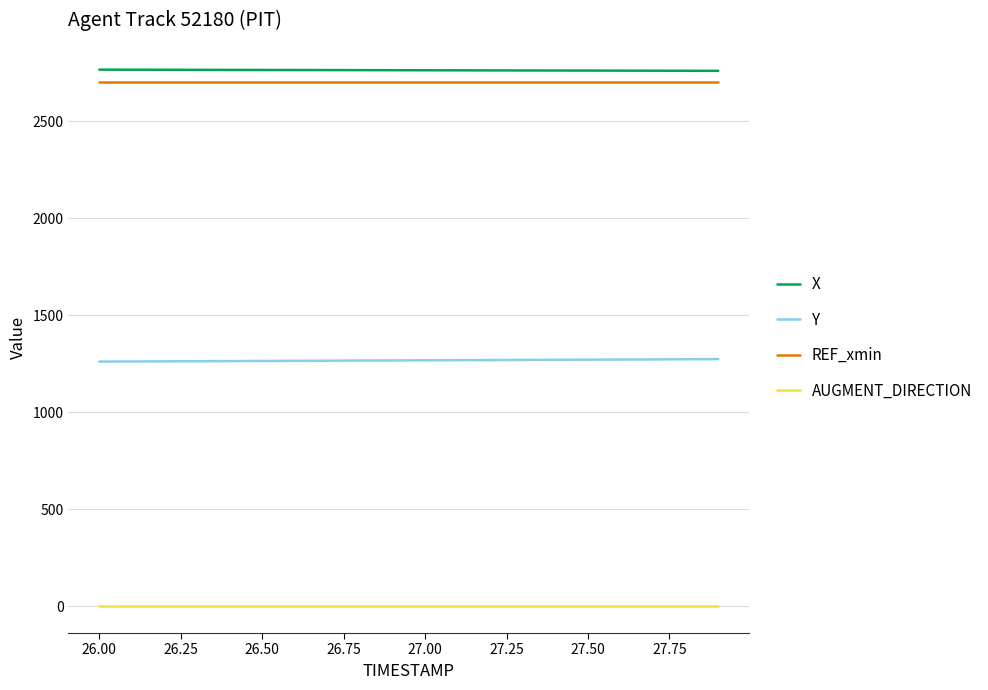

What is the lowest value of the X series?

2758.9